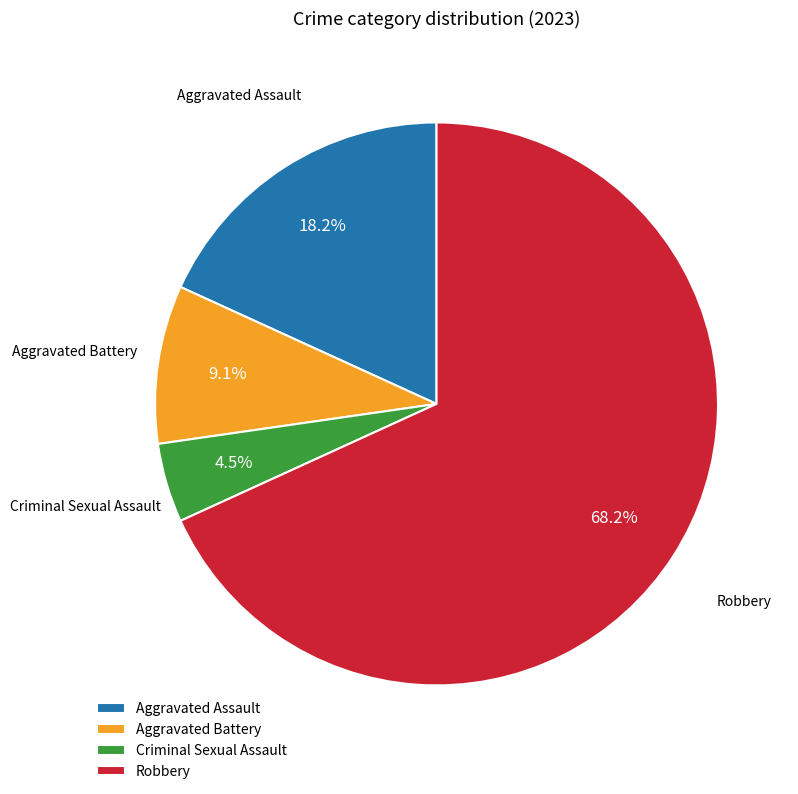

Combined, what portion of the pie is Criminal Sexual Assault and Aggravated Battery?

13.6%